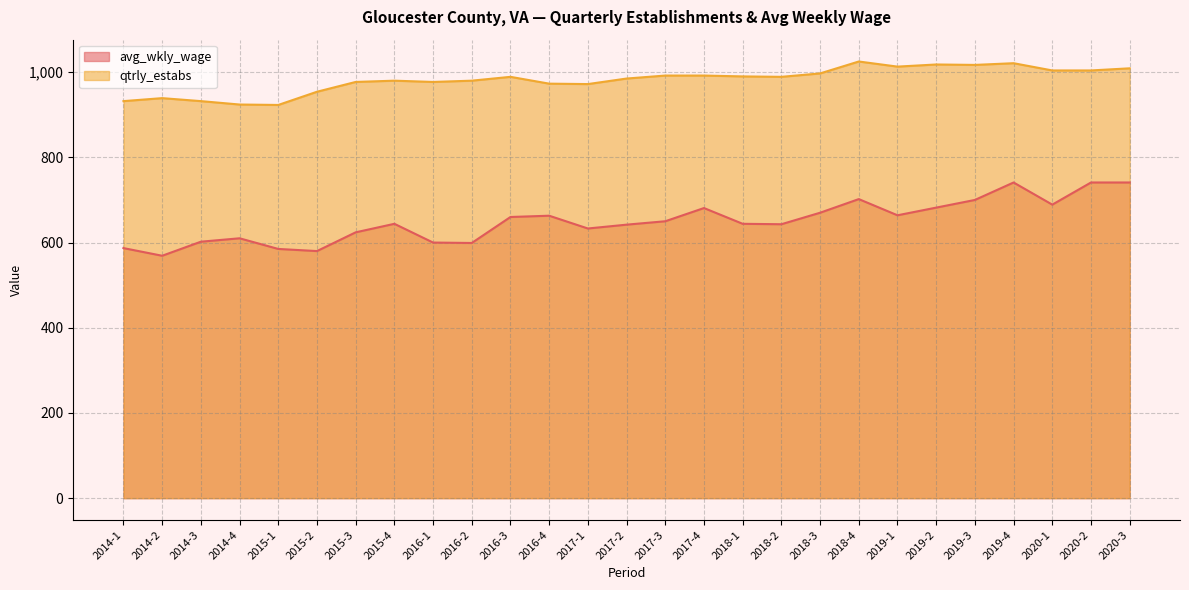

Does the chart display data point markers on the line(s)?

No